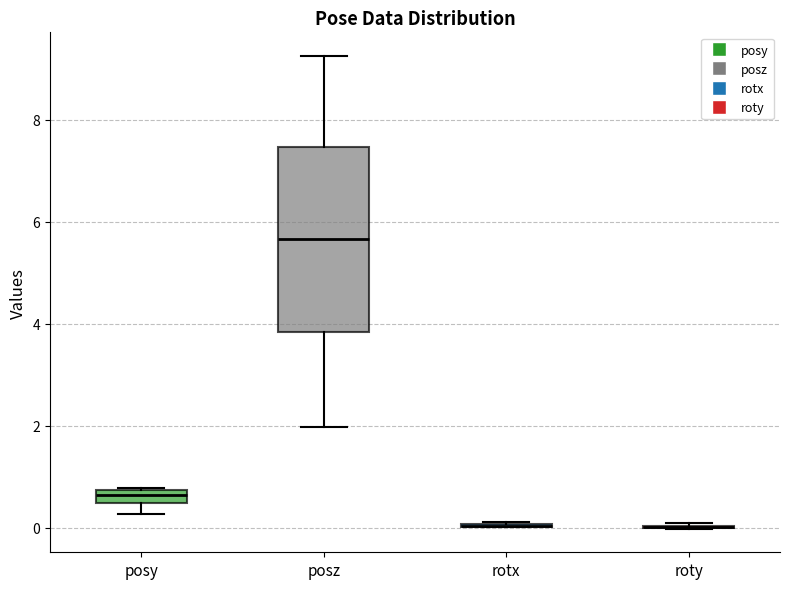

Which box is the tallest, from its lower edge to its upper edge?

posz